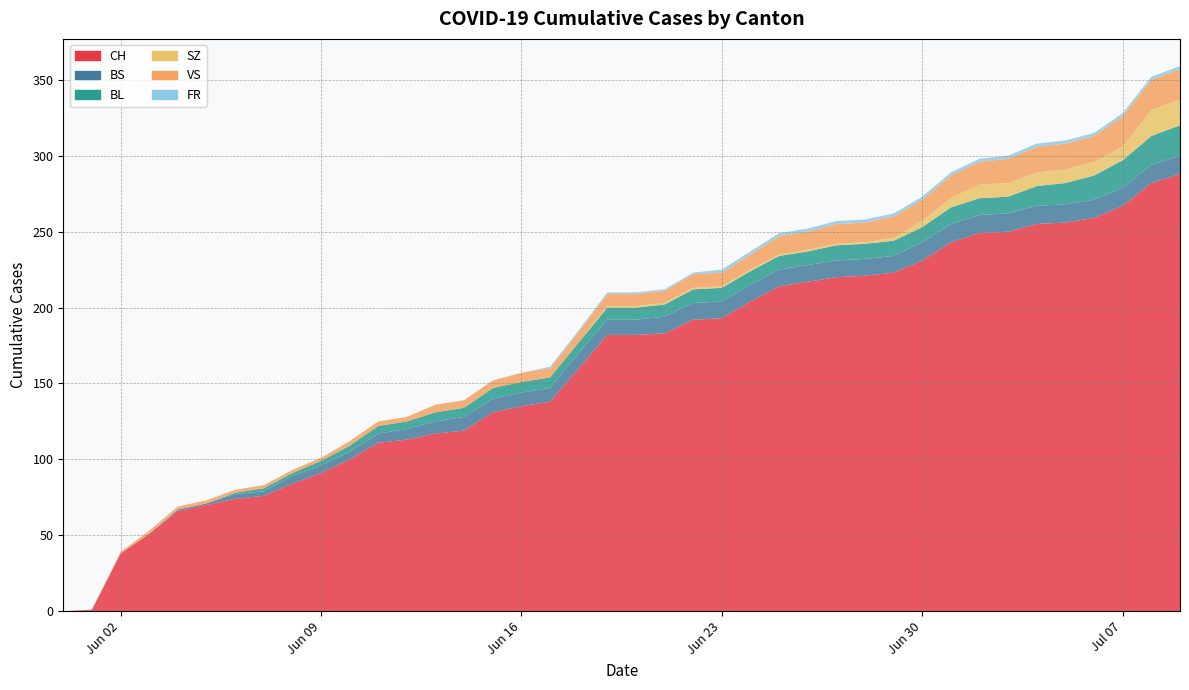

Reading right to left, list all the values displayed in this chart.

CH: 39=288	38=282	37=267	36=259	35=256	34=255	33=250	32=249	31=243	30=231	29=223	28=221	27=220	26=217	25=214	24=204	23=193	22=192	21=183	20=182	19=182	18=160	17=138	16=135	15=131	14=119	13=117	12=113	11=111	10=100	9=91	8=84	7=76	6=74	5=70	4=66	3=51	2=38	1=1	0=0
BS: 39=12	38=12	37=12	36=12	35=12	34=12	33=12	32=12	31=12	30=12	29=11	28=11	27=11	26=11	25=11	24=11	23=11	22=11	21=11	20=10	19=10	18=10	17=9	16=9	15=9	14=9	13=8	12=7	11=6	10=5	9=5	8=5	7=3	6=3	5=1	4=1	3=0	2=0	1=0	0=0
BL: 39=20	38=19	37=18	36=16	35=14	34=13	33=11	32=11	31=11	30=10	29=10	28=10	27=10	26=9	25=9	24=9	23=9	22=9	21=8	20=8	19=8	18=7	17=7	16=7	15=7	14=6	13=6	12=5	11=5	10=4	9=3	8=2	7=2	6=1	5=0	4=0	3=0	2=0	1=0	0=0
SZ: 39=17	38=17	37=9	36=9	35=9	34=9	33=9	32=9	31=6	30=4	29=2	28=1	27=1	26=1	25=1	24=1	23=1	22=1	21=1	20=1	19=1	18=0	17=0	16=0	15=0	14=0	13=0	12=0	11=0	10=0	9=0	8=0	7=0	6=0	5=0	4=0	3=0	2=0	1=0	0=0
VS: 39=20	38=20	37=20	36=17	35=17	34=17	33=16	32=15	31=15	30=14	29=14	28=13	27=13	26=12	25=12	24=10	23=9	22=9	21=8	20=8	19=8	18=7	17=6	16=6	15=5	14=5	13=5	12=3	11=3	10=3	9=2	8=2	7=2	6=2	5=2	4=2	3=2	2=1	1=0	0=0
FR: 39=2	38=2	37=2	36=2	35=2	34=2	33=2	32=2	31=2	30=2	29=2	28=2	27=2	26=2	25=2	24=2	23=2	22=1	21=1	20=1	19=1	18=1	17=1	16=0	15=0	14=0	13=0	12=0	11=0	10=0	9=0	8=0	7=0	6=0	5=0	4=0	3=0	2=0	1=0	0=0